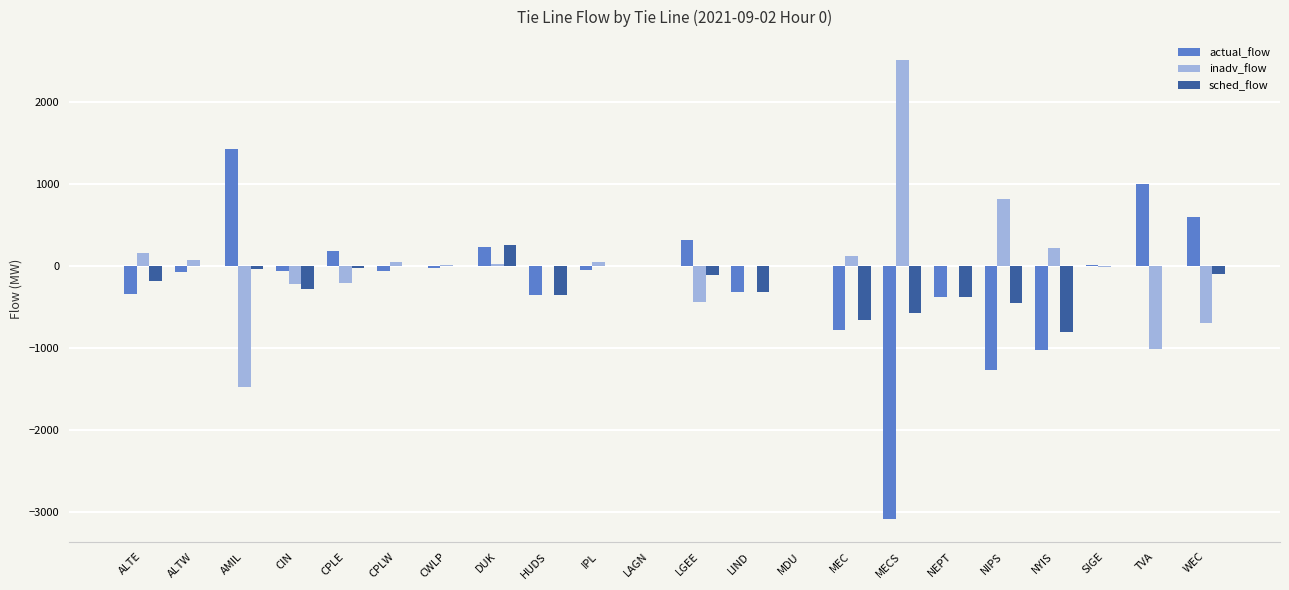

Which series changed the most between CWLP and MEC?

actual_flow